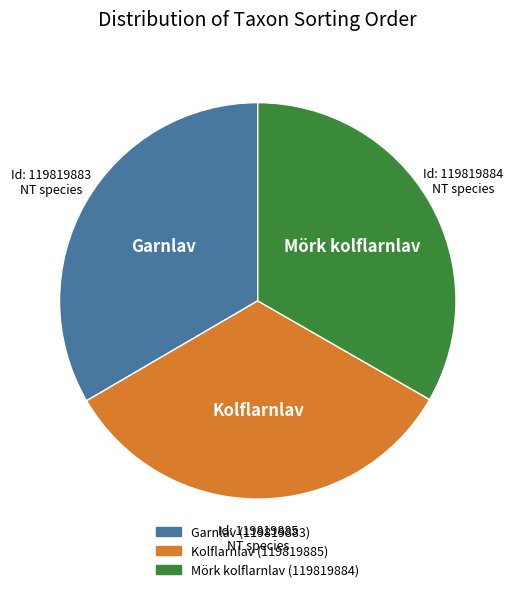

How many slices are in this pie chart?

3